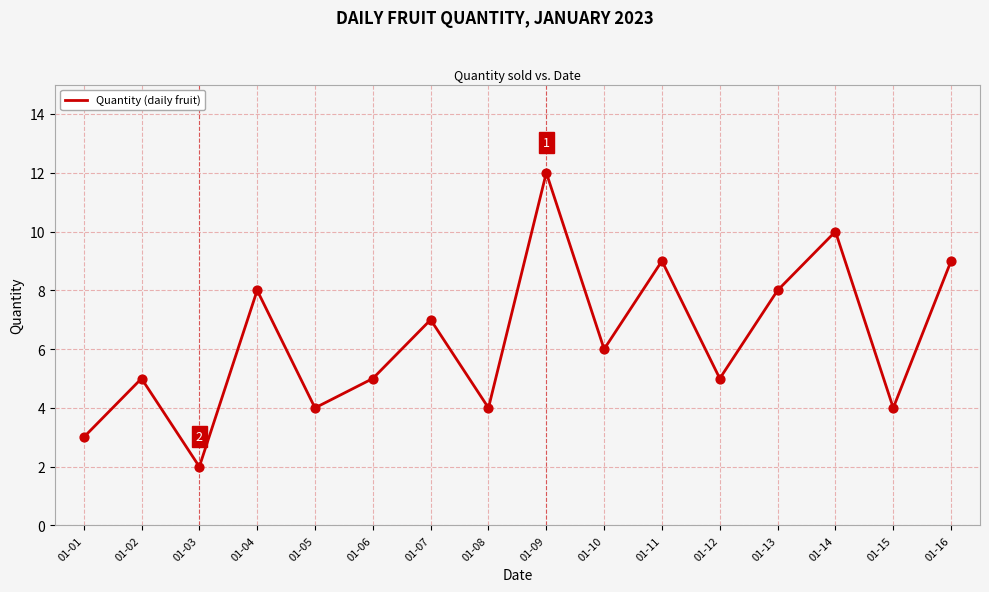

What is the ratio of the value at 01-14 to the value at 01-10?

1.7